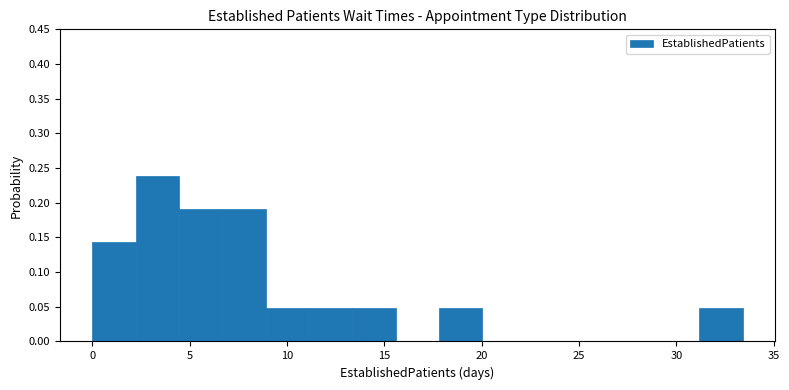

Reading left to right, list every bar in this chart as the range it spans on the x-axis followed by its height. Neither the bar edges nor the heights are printed on the chart, so give them approximately, as read against the axes.

0.0 to 2.0: 0.145
2.0 to 4.5: 0.240
4.5 to 6.5: 0.190
6.5 to 9.0: 0.190
9.0 to 11.0: 0.050
11.0 to 13.5: 0.050
13.5 to 15.5: 0.050
15.5 to 18.0: 0
18.0 to 20.0: 0.050
20.0 to 22.5: 0
22.5 to 24.5: 0
24.5 to 26.5: 0
26.5 to 29.0: 0
29.0 to 31.0: 0
31.0 to 33.5: 0.050